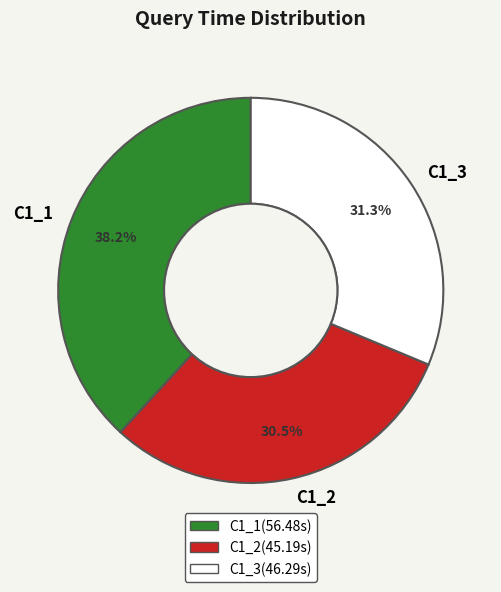

Count the number of slices in the pie.

3